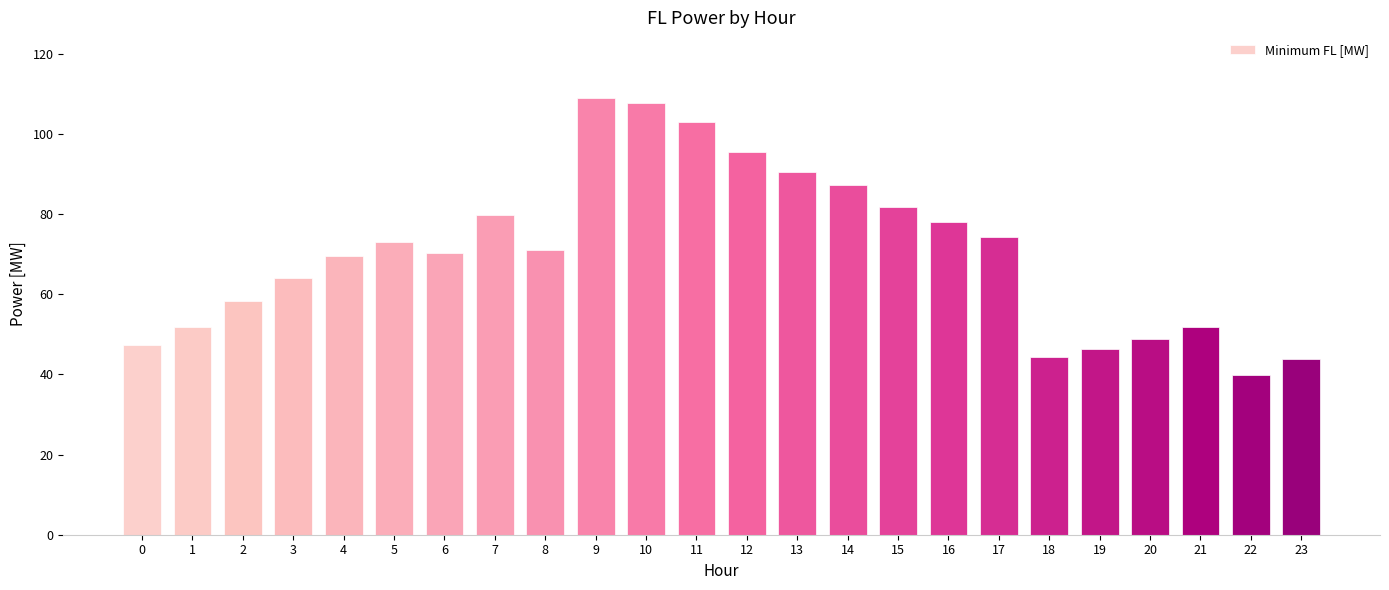

At which category does the chart reach its minimum across all series?

22